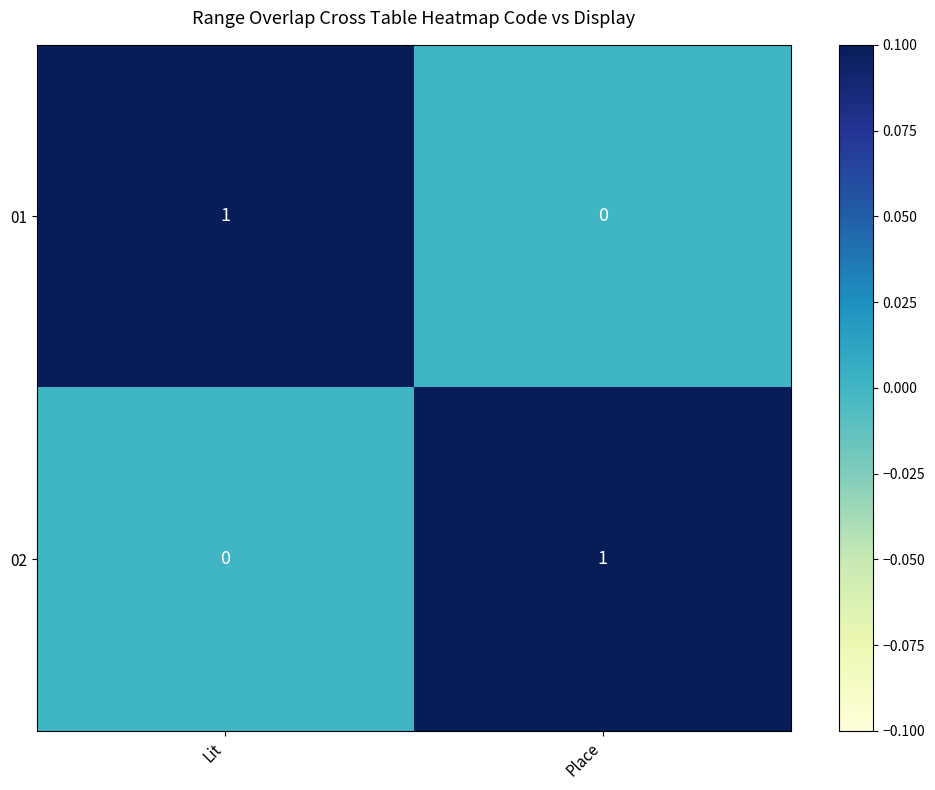

How many data points in 01 are less than 1?

1